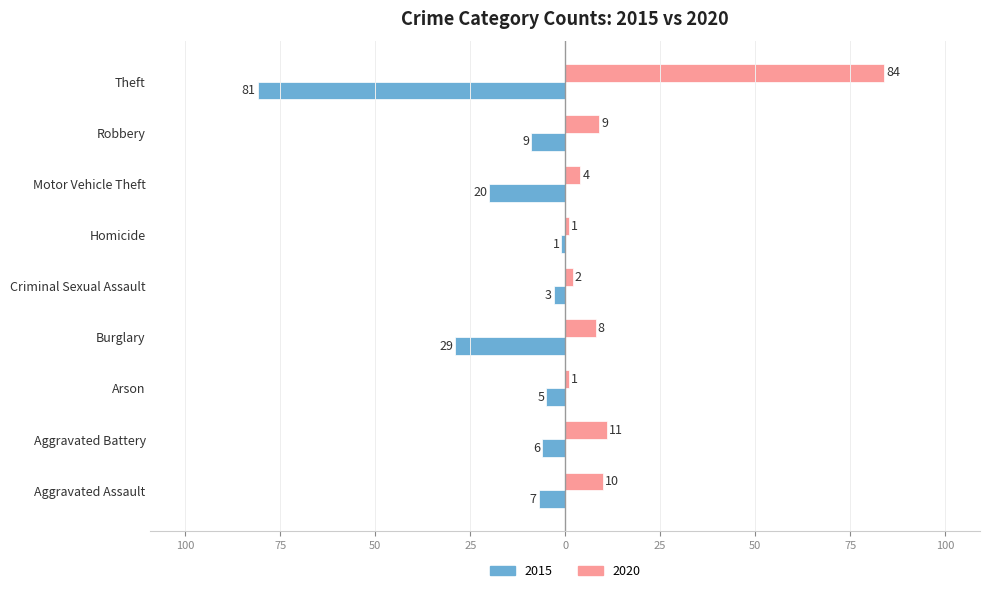

At which label is 2015 closest to -41?

Burglary